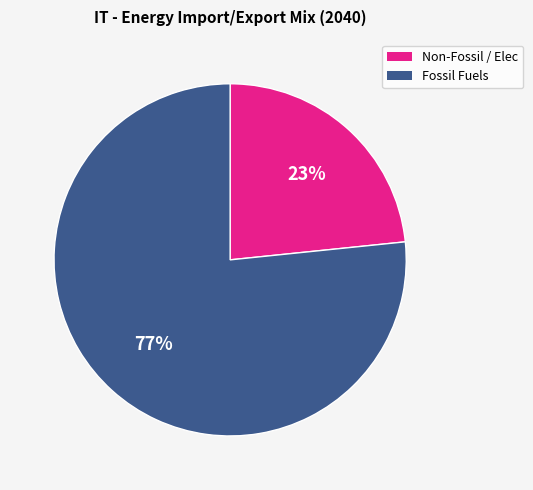

How many segments does this pie chart have?

2